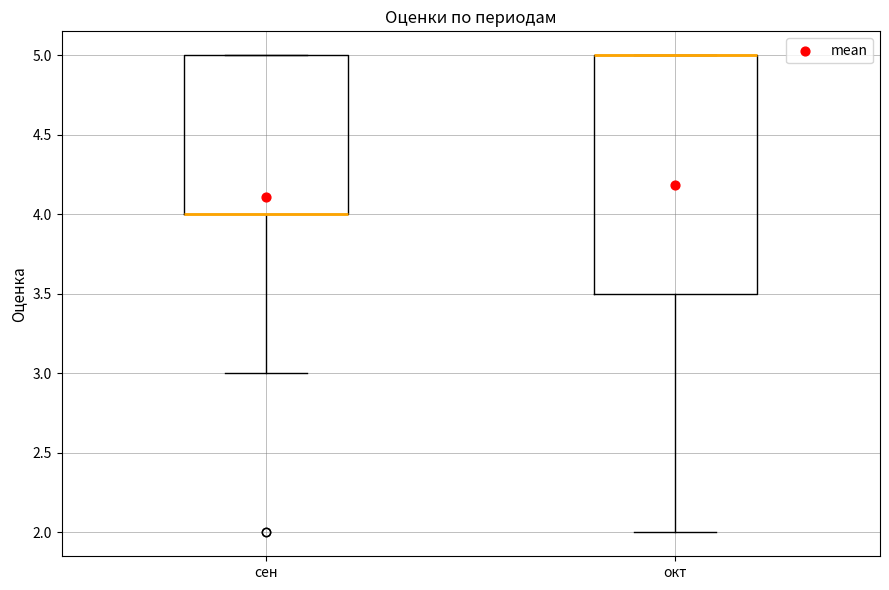

Reading left to right, transcribe this box plot: for each box, give where its median line is, the range the box spans, and where its two whiskers end, as read against the y-axis. The values are not printed on the chart, so give them approximately, as read against the axis.

сен: median 4.0 (drawn on the box's lower edge), box 4.0 to 5.0, whiskers 3.0 to 5.0
окт: median 5.0 (drawn on the box's upper edge), box 3.5 to 5.0, whiskers 2.0 to 5.0